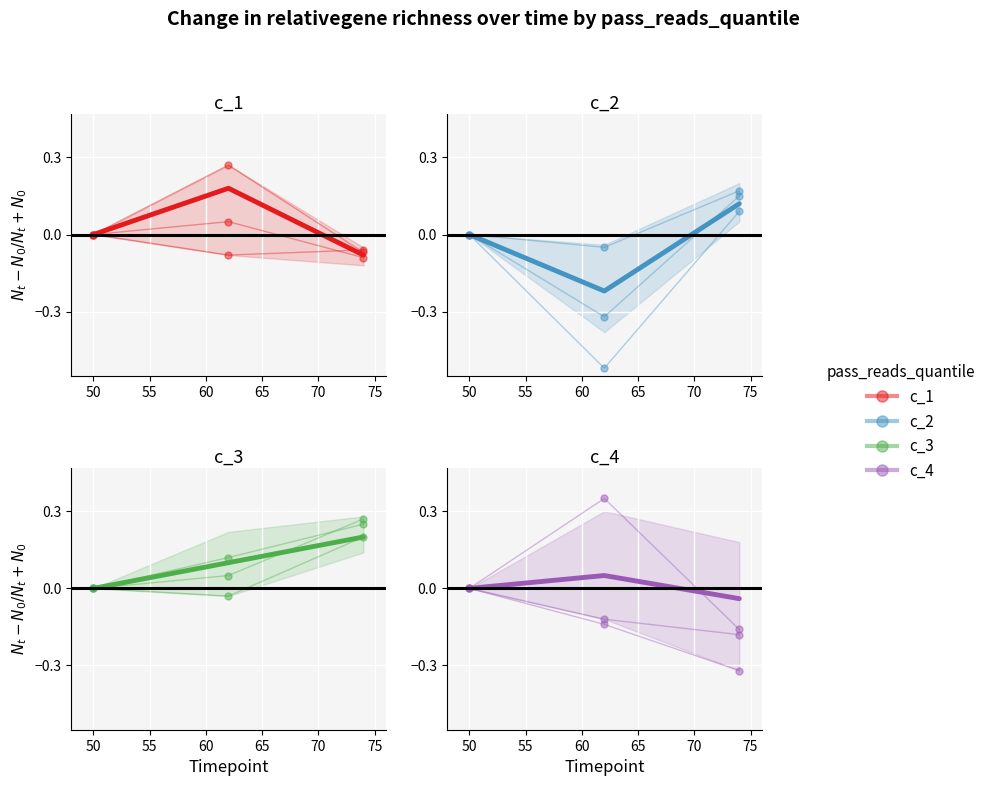

Which series reaches the maximum Y coordinate?

c_3